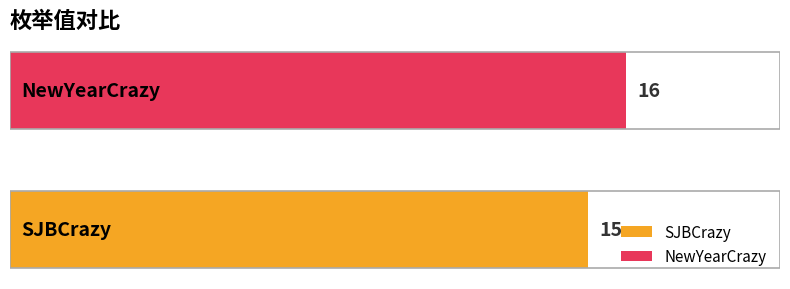

Where is the data nearest to the value 15?

SJBCrazy